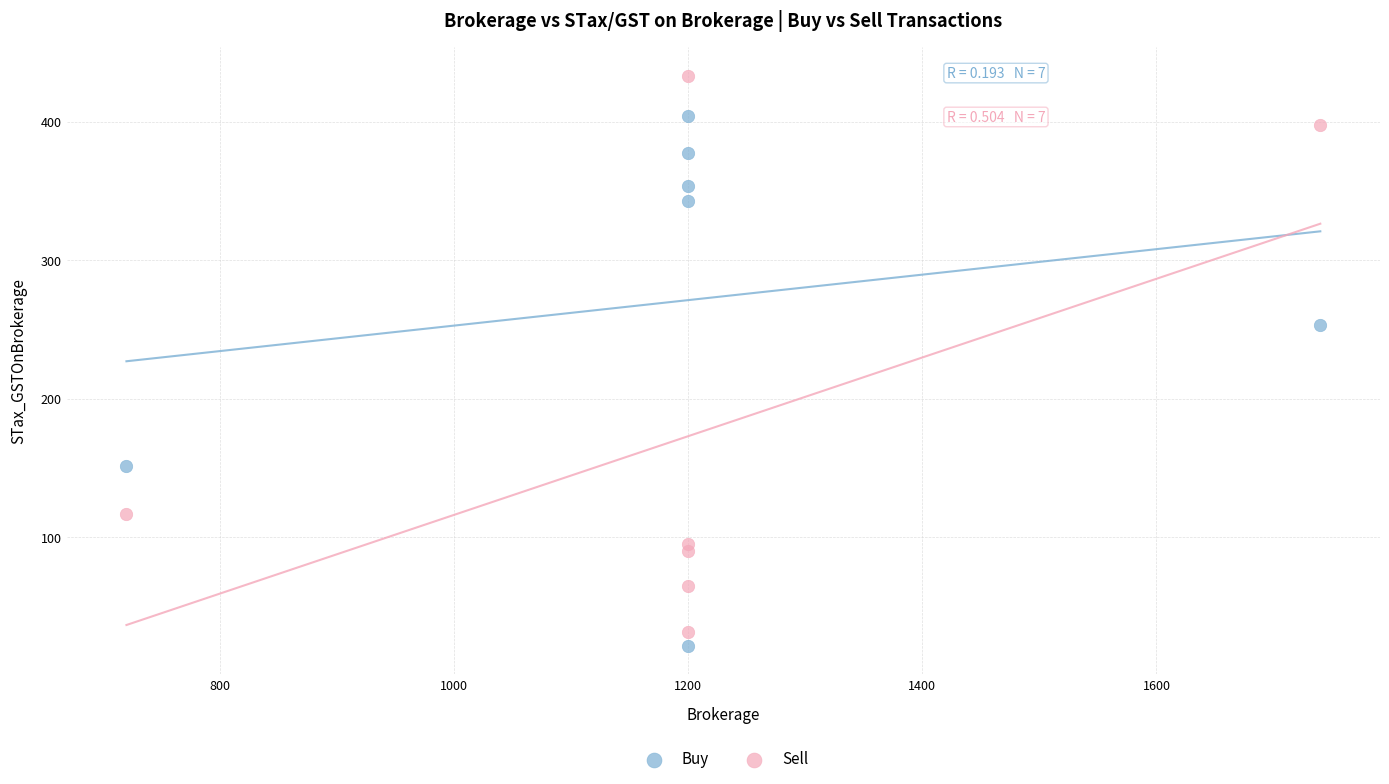

What are all the series names shown in the legend?

Buy, Sell